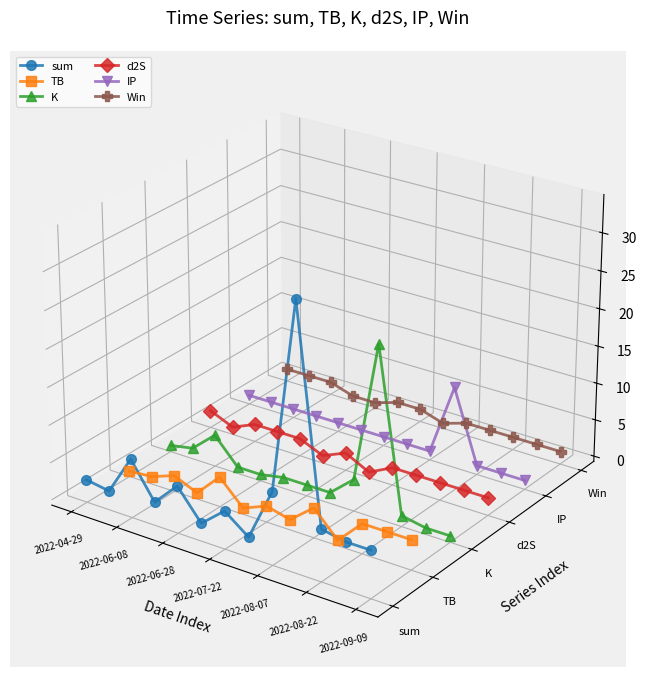

True or false: Win has a value of -0.0 at 2022-08-07.

False